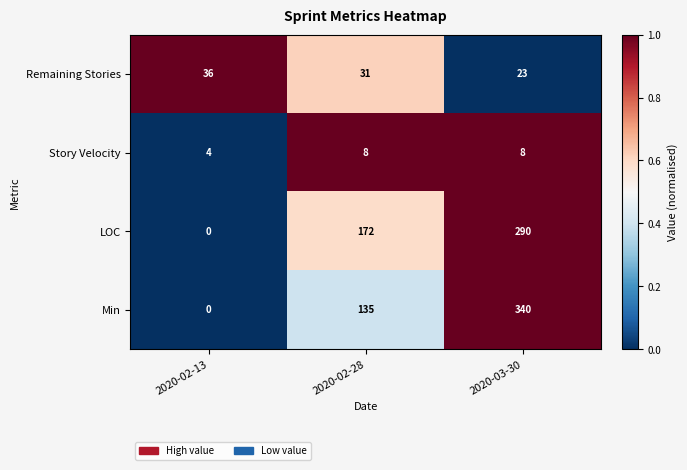

Reading right to left, what are all the values shown in this chart?

Remaining Stories: 2020-03-30=23	2020-02-28=31	2020-02-13=36
Story Velocity: 2020-03-30=8	2020-02-28=8	2020-02-13=4
LOC: 2020-03-30=290	2020-02-28=172	2020-02-13=0
Min: 2020-03-30=340	2020-02-28=135	2020-02-13=0